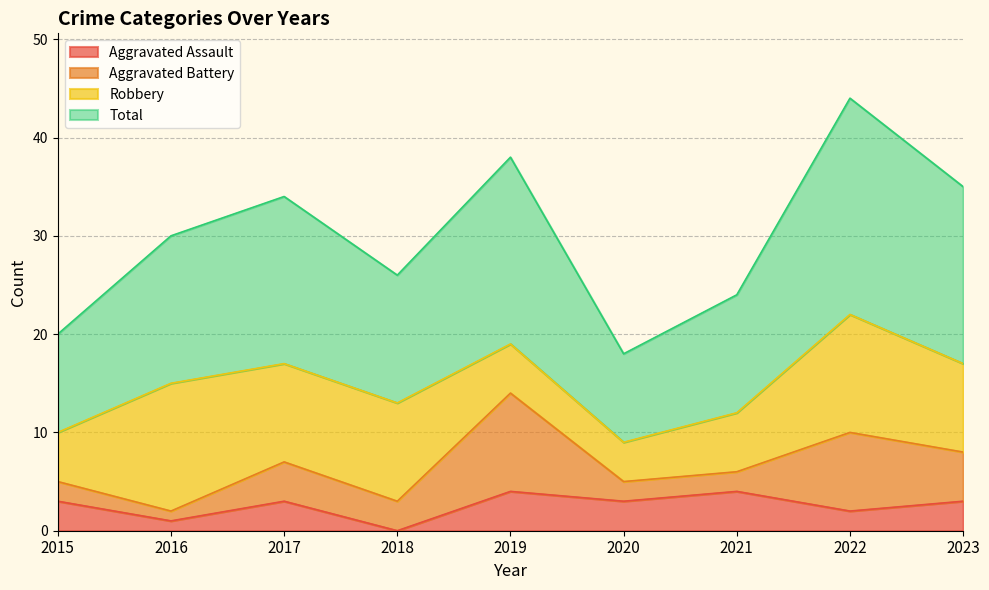

Is it true that Aggravated Assault equals 1 at 2022?

False